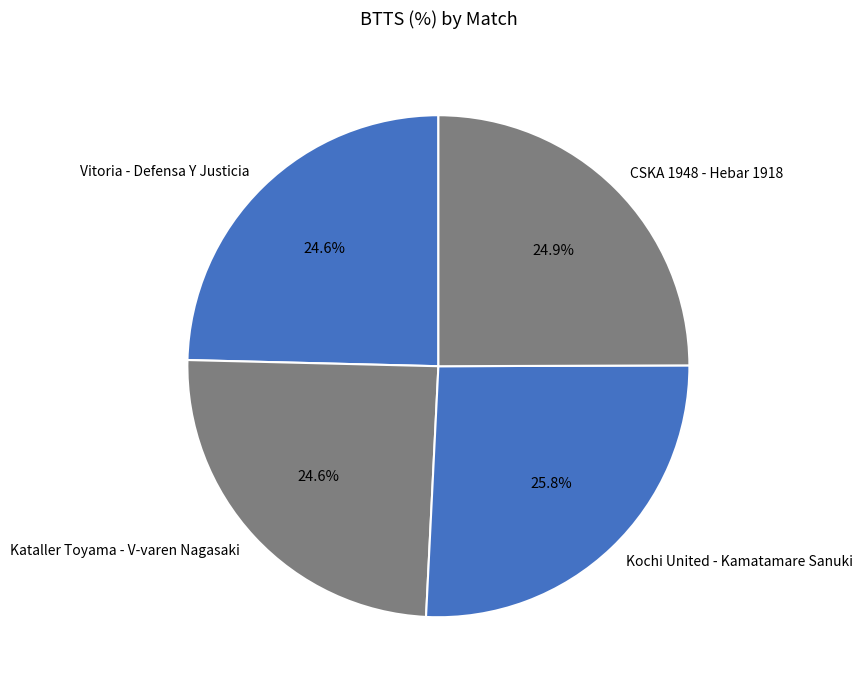

The Kataller Toyama - V-varen Nagasaki slice represents 25% of the pie. True or false?

True